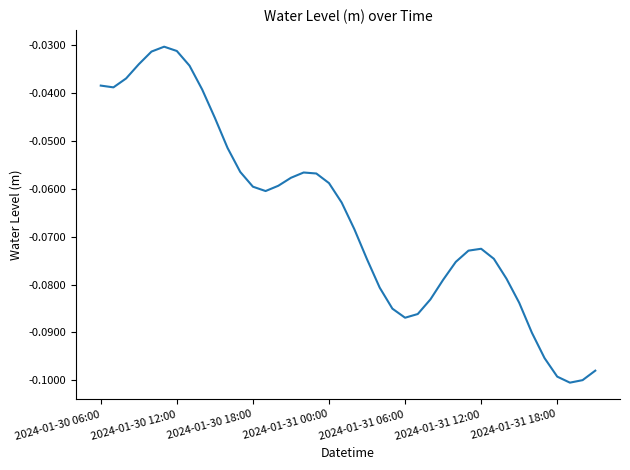

Which has a higher value, 2024-01-31 00:00 or 2024-01-31 12:00?

2024-01-31 00:00